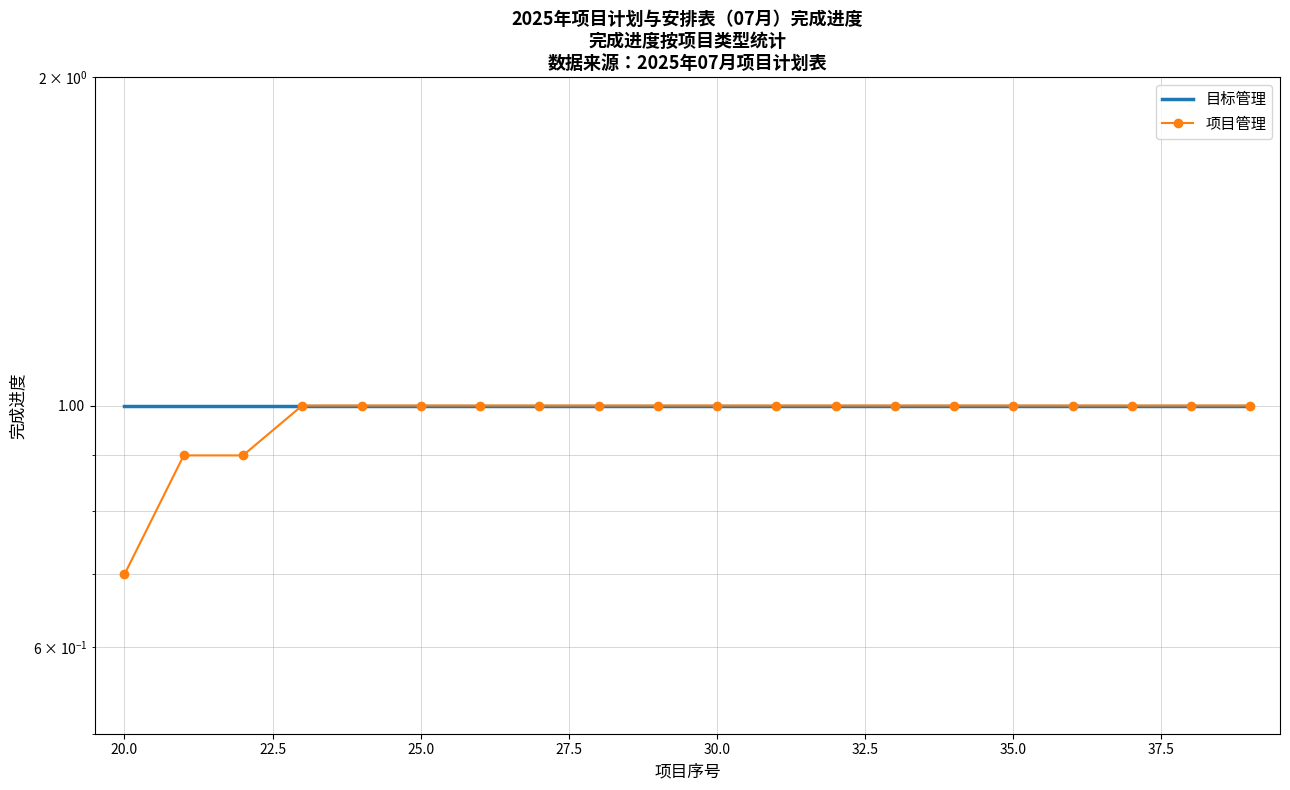

How many lines are shown in the chart?

2